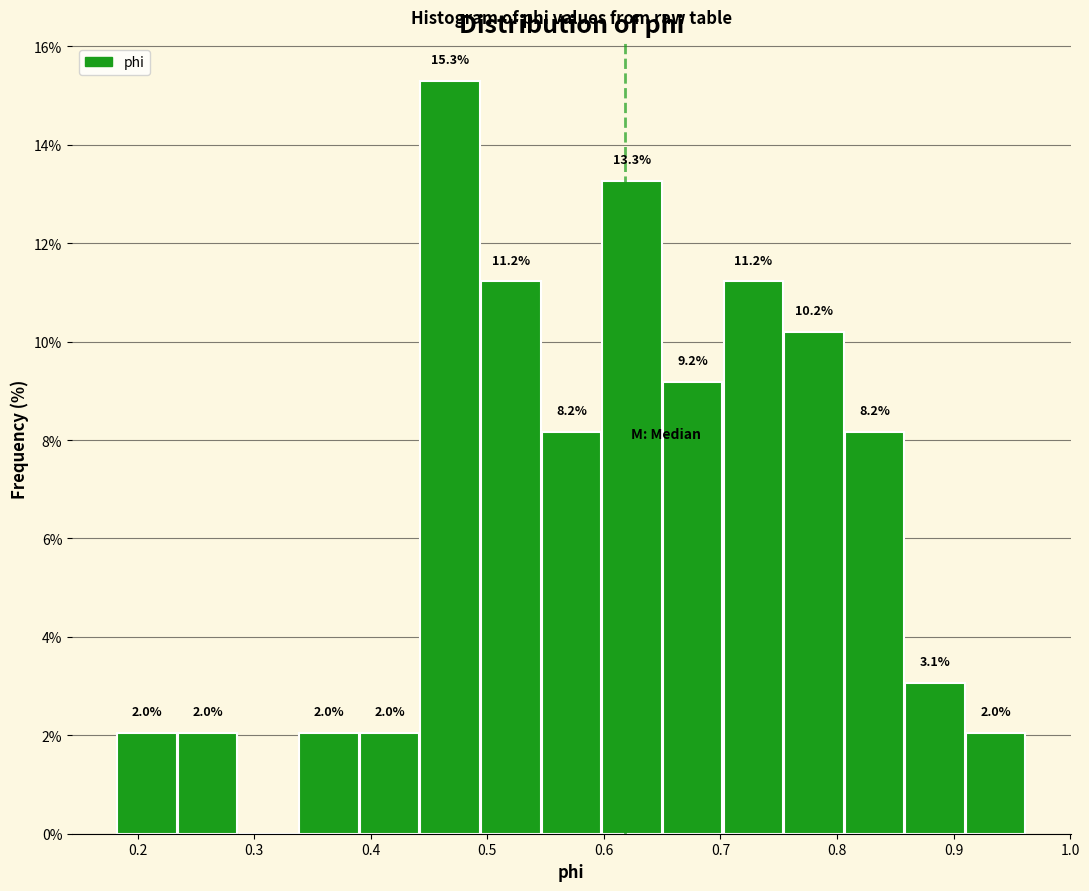

Over which range of the x-axis is the bar tallest?

0.44 to 0.49